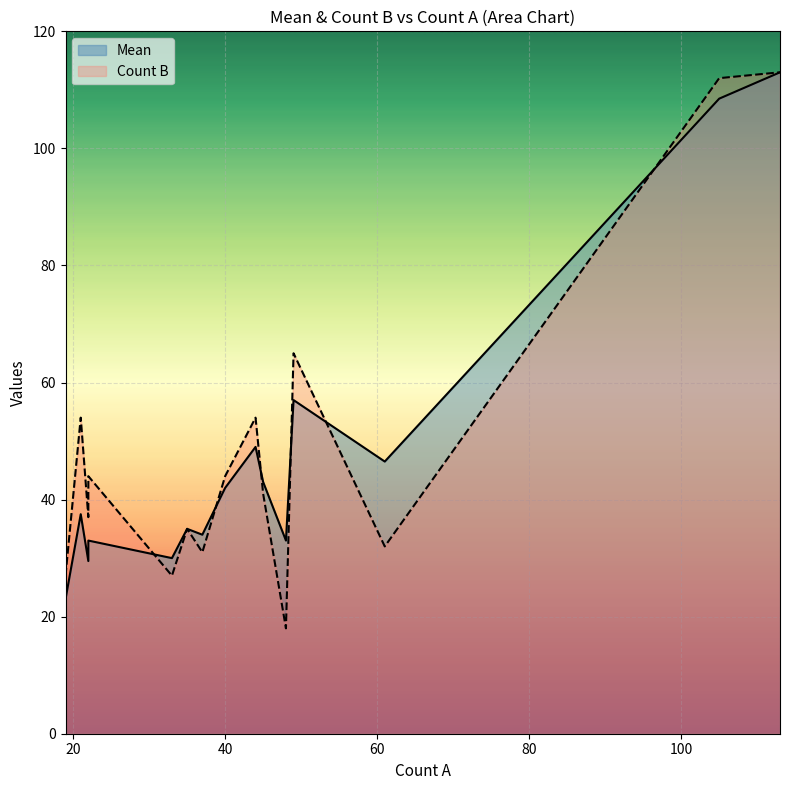

Is the value of Mean at 49 greater than the value of Count B at 21?

Yes